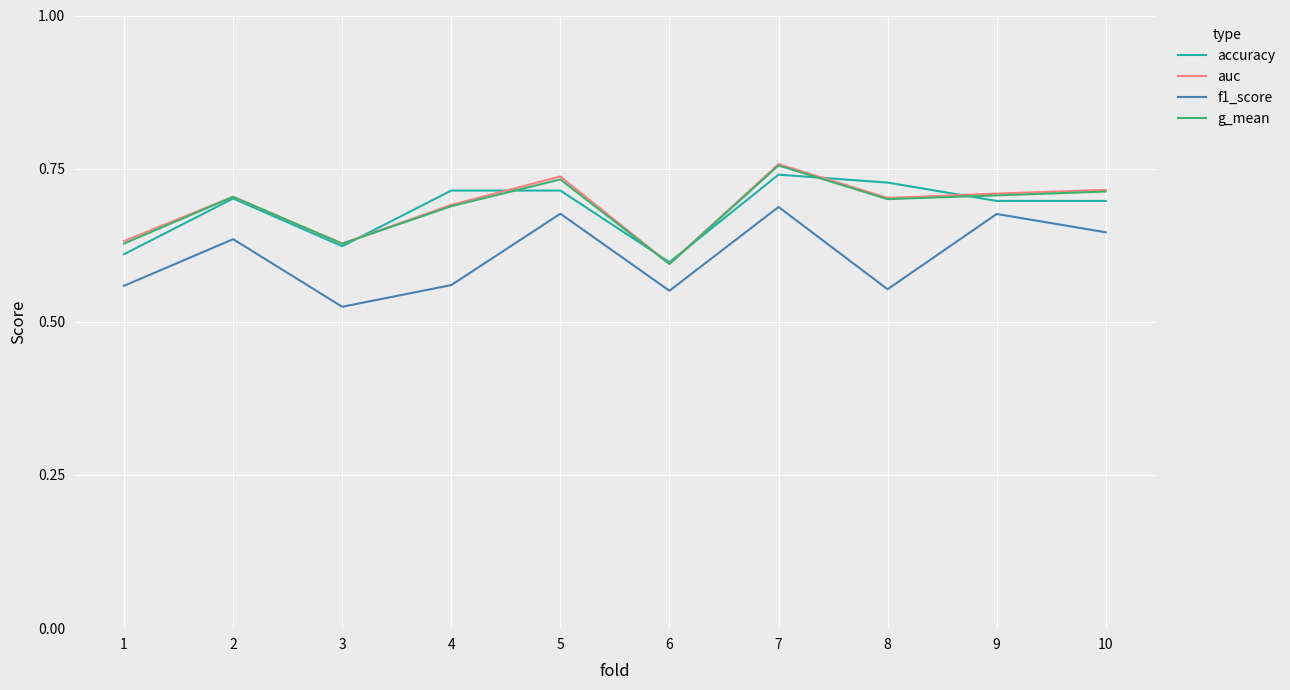

Which category has the highest value across all series?

7